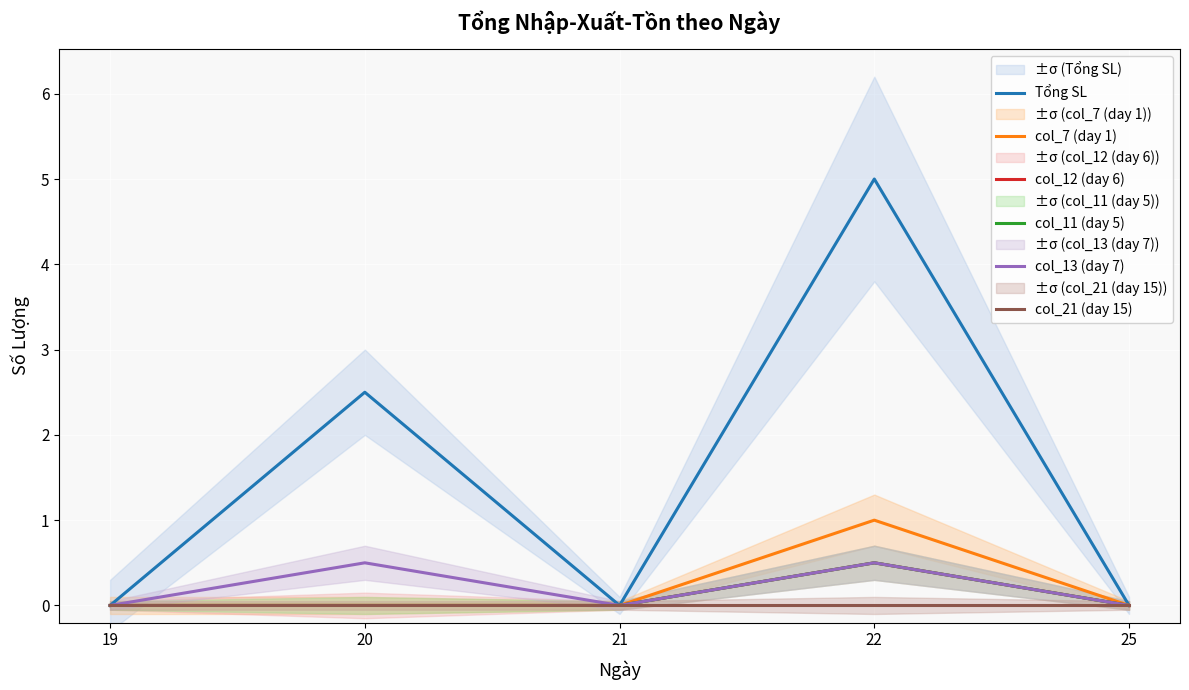

At which category does col_12 (day 6) reach its first local peak?

22